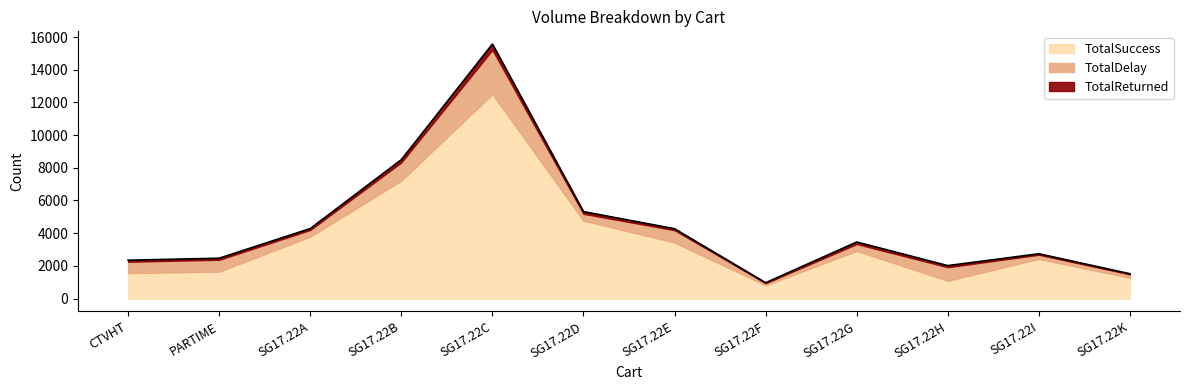

What is the total value across all series at SG17.22C?

15572